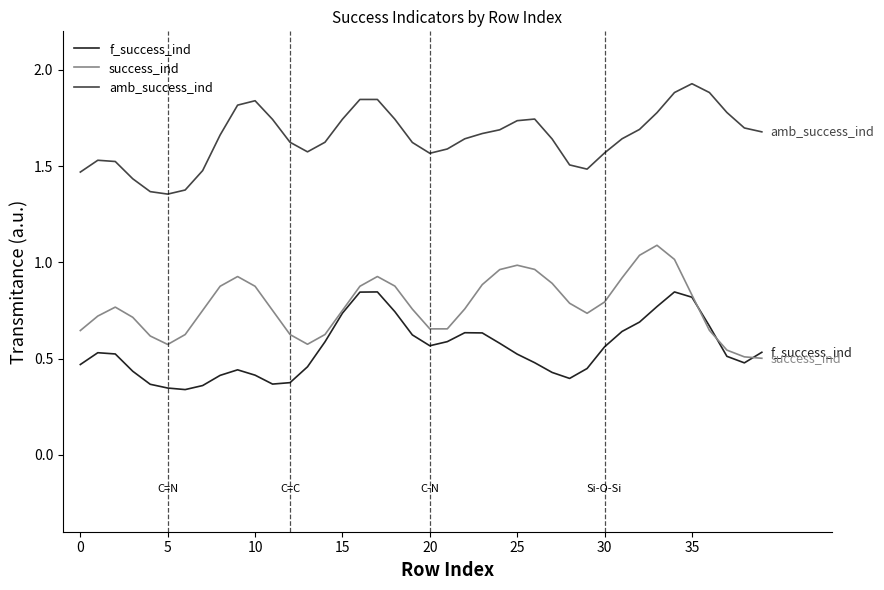

Rank the series by their average value, from highest to lowest.

amb_success_ind, success_ind, f_success_ind